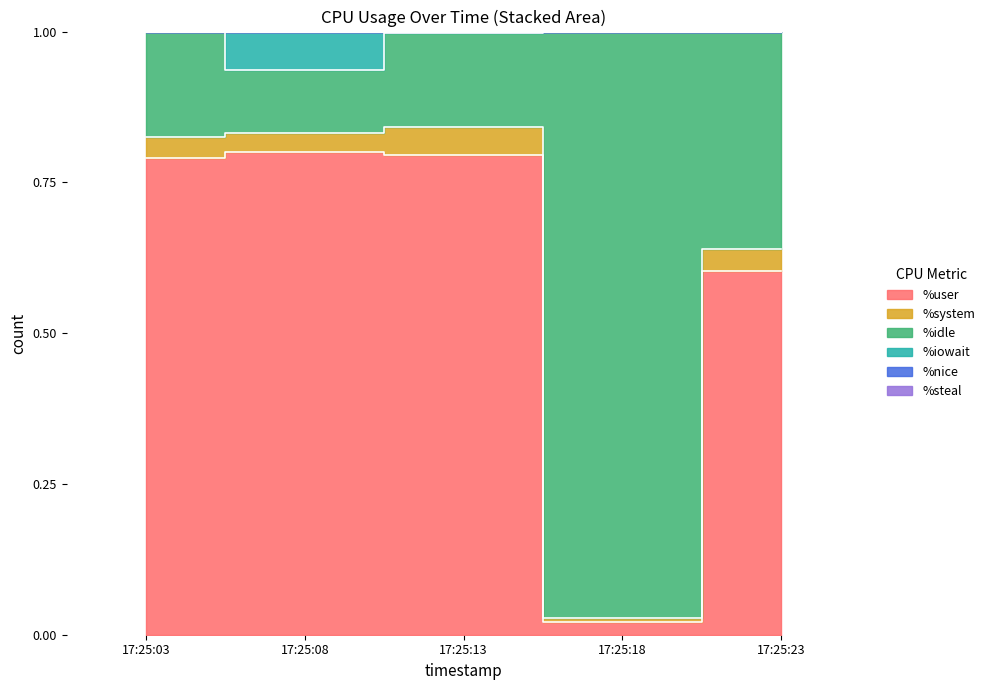

Where is the first local minimum for %user?

17:25:18